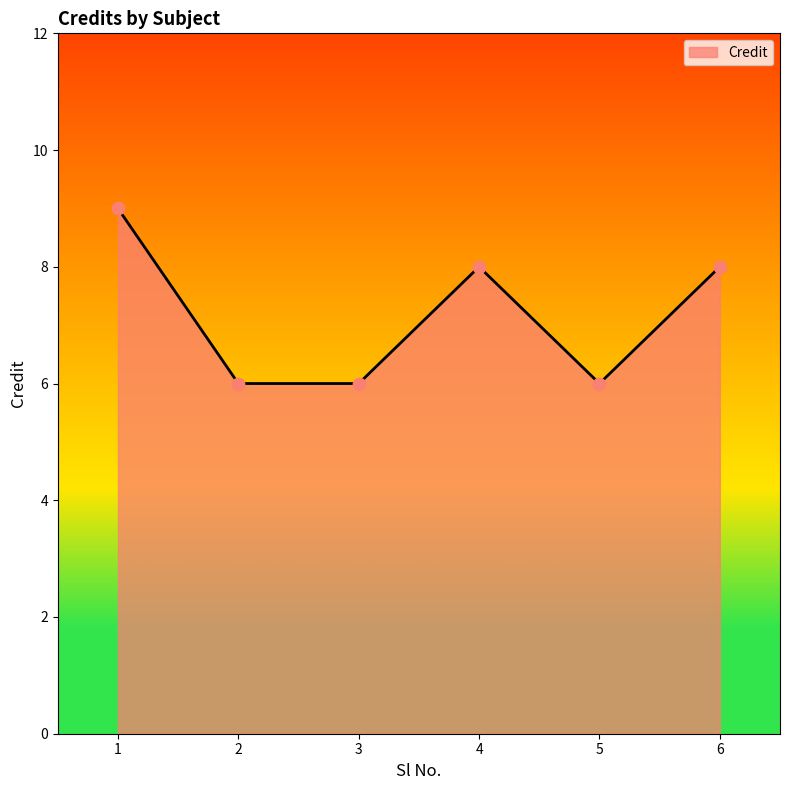

What is the change in value from 3 to 4?

+2